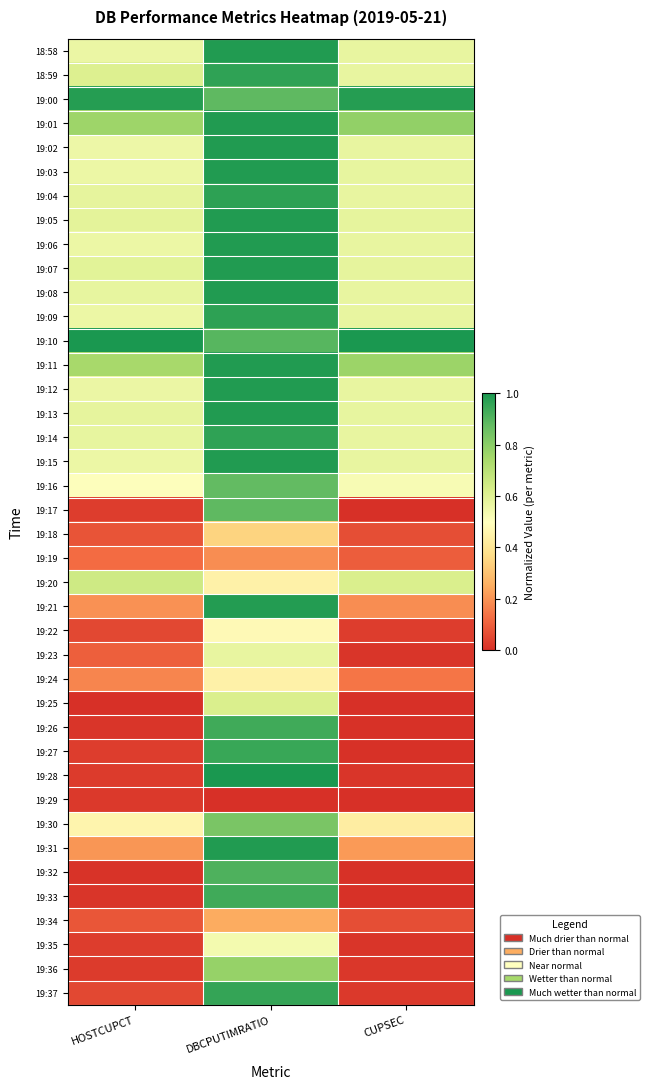

At HOSTCUPCT, list the series in order from smallest to largest.

19:25, 19:32, 19:33, 19:26, 19:29, 19:36, 19:28, 19:17, 19:27, 19:35, 19:22, 19:37, 19:18, 19:34, 19:23, 19:19, 19:24, 19:21, 19:31, 19:30, 19:16, 19:02, 19:06, 19:03, 19:09, 19:15, 18:58, 19:12, 19:08, 19:14, 19:13, 19:04, 19:05, 19:07, 18:59, 19:20, 19:11, 19:01, 19:00, 19:10